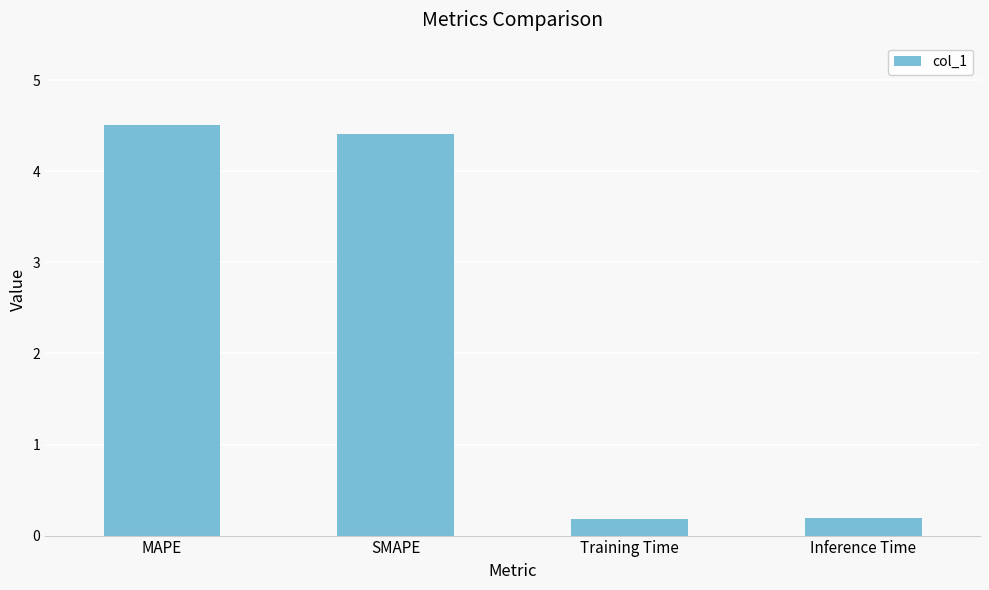

What is the maximum value shown in the chart?

4.5